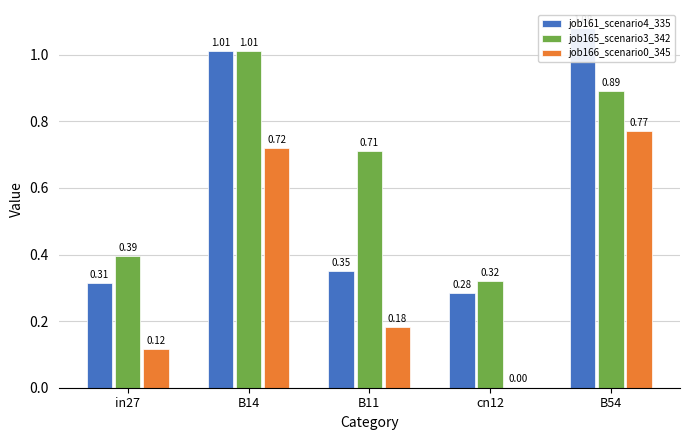

Between in27 and cn12, which series saw the biggest shift?

job166_scenario0_345